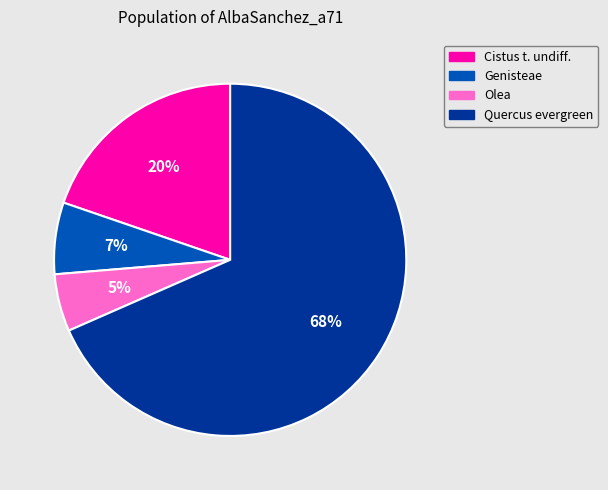

What percentage is the Genisteae slice, to the nearest percent?

7%